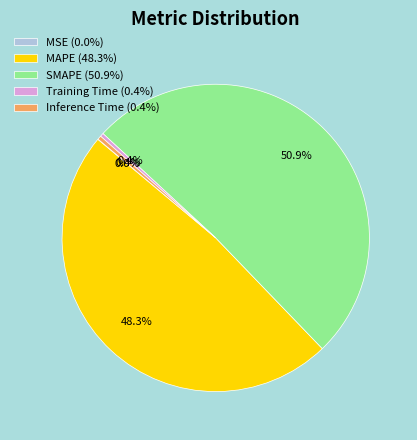

What is the largest slice in the pie chart?

SMAPE